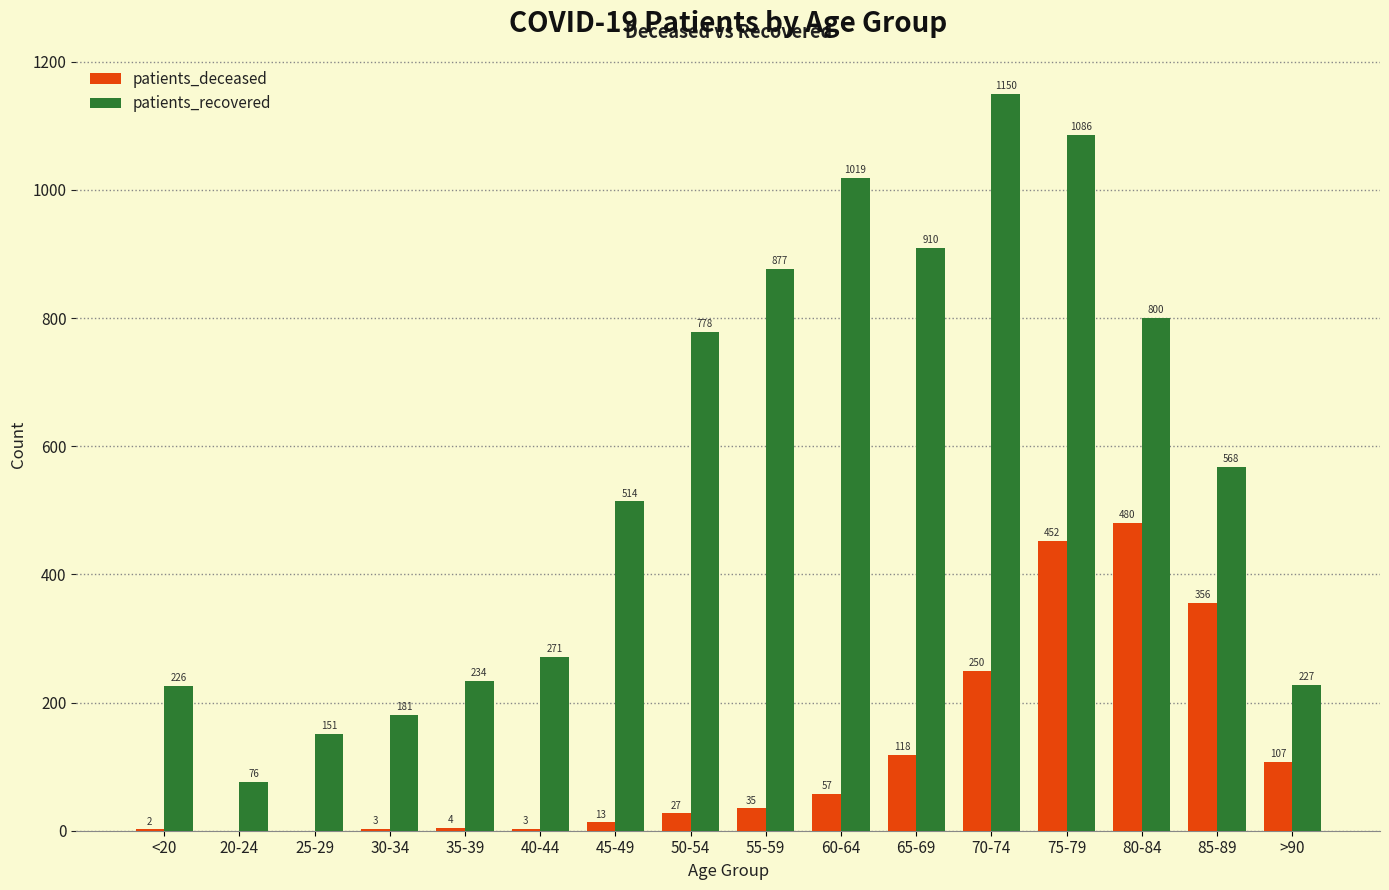

What value does the patients_recovered series have at 55-59, to the nearest 10?

880